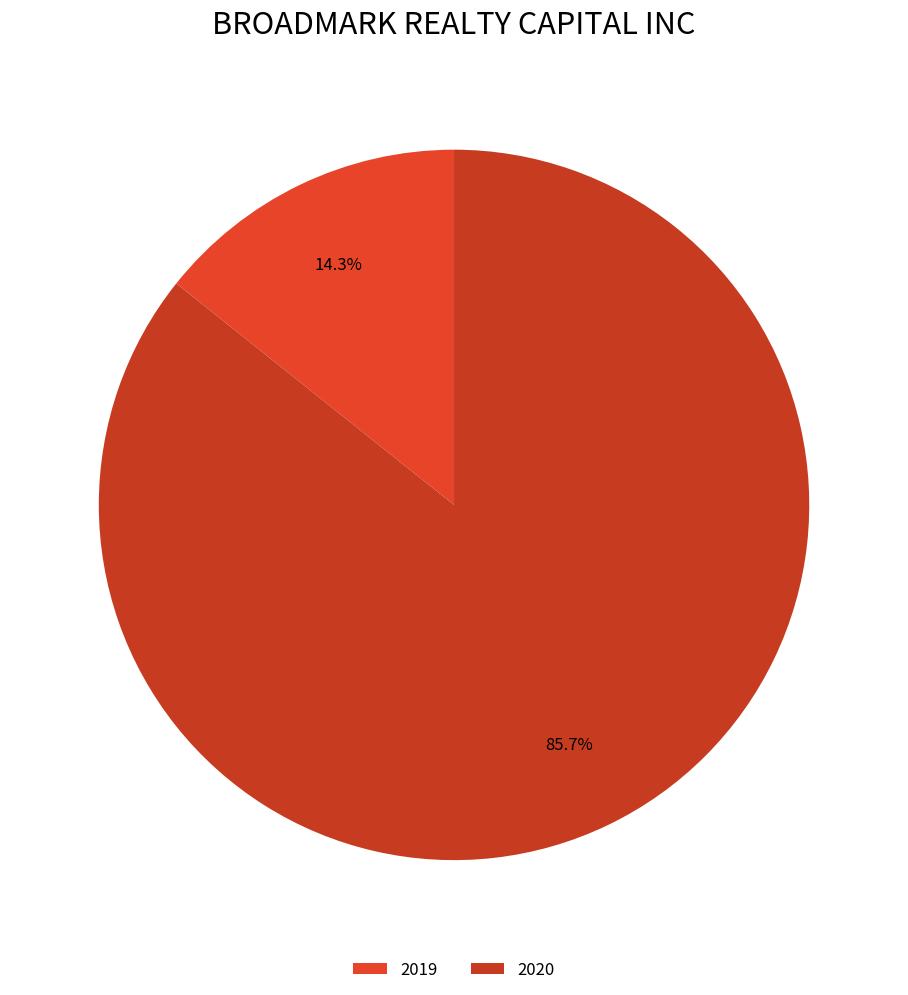

Is it true that 2019 is 4% of the pie?

False